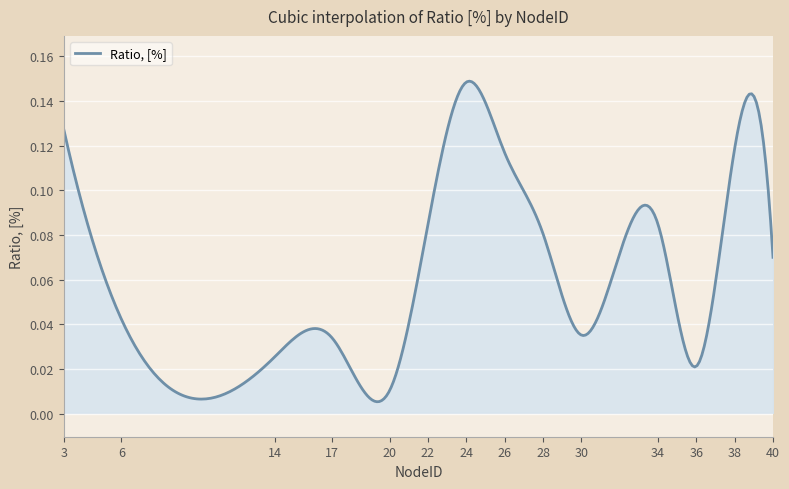

How many lines are shown in the chart?

1